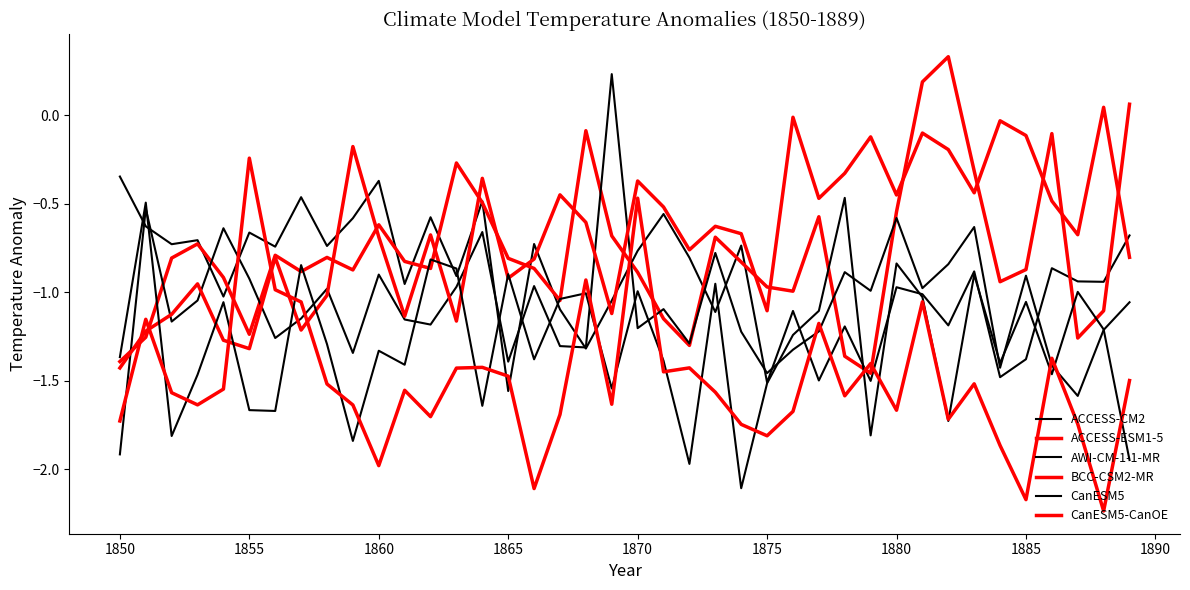

Is this an area chart (filled region under the line)?

No